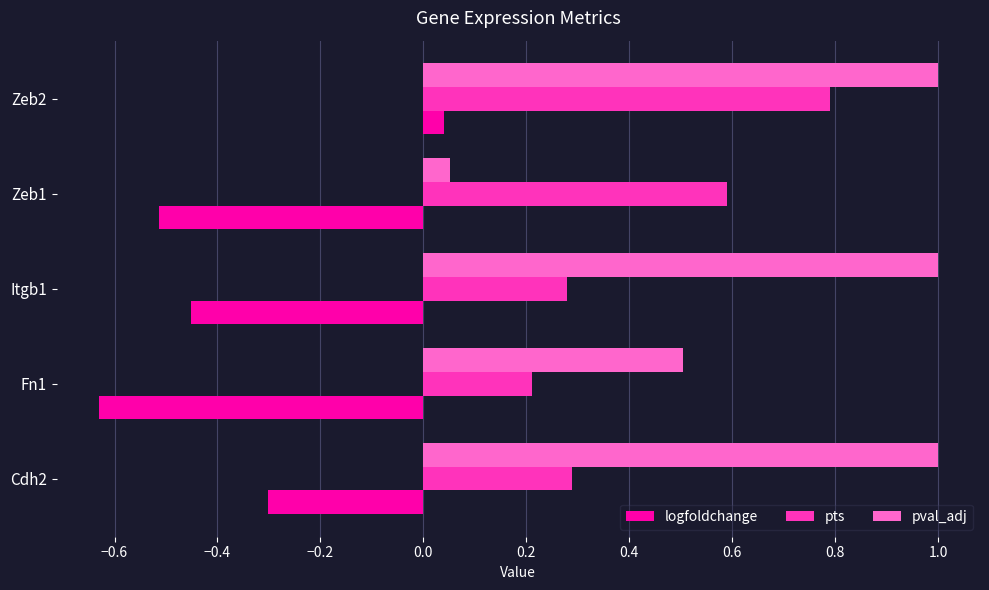

List the labels in order of logfoldchange value, largest first.

Zeb2, Cdh2, Itgb1, Zeb1, Fn1